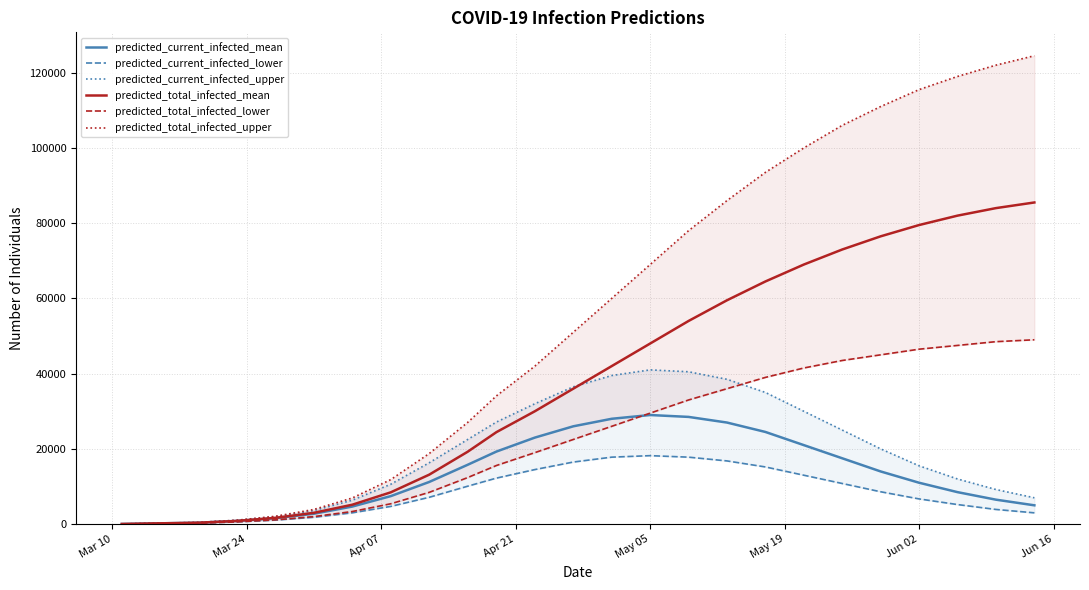

What is the highest value of the predicted_current_infected_mean series?

29000